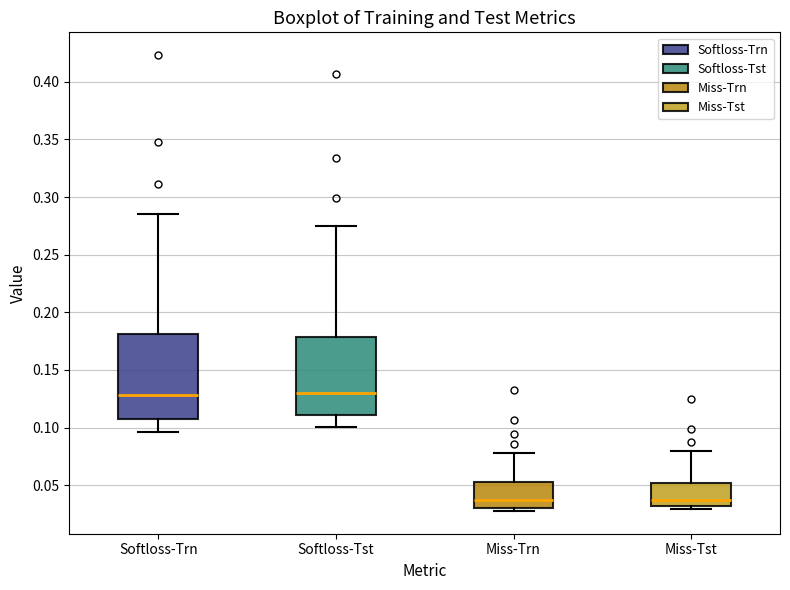

Reading left to right, read every box against the y-axis: the position of its median line, the range the box covers, and the ends of its whiskers. The values are not printed on the chart, so give them approximately, as read against the axis.

Softloss-Trn: median 0.130, box 0.105 to 0.180, whiskers 0.095 to 0.285
Softloss-Tst: median 0.130, box 0.110 to 0.180, whiskers 0.100 to 0.275
Miss-Trn: median 0.035, box 0.030 to 0.055, whiskers 0.030 (just below the box's lower edge) to 0.080
Miss-Tst: median 0.035, box 0.030 to 0.050, whiskers 0.030 (just below the box's lower edge) to 0.080